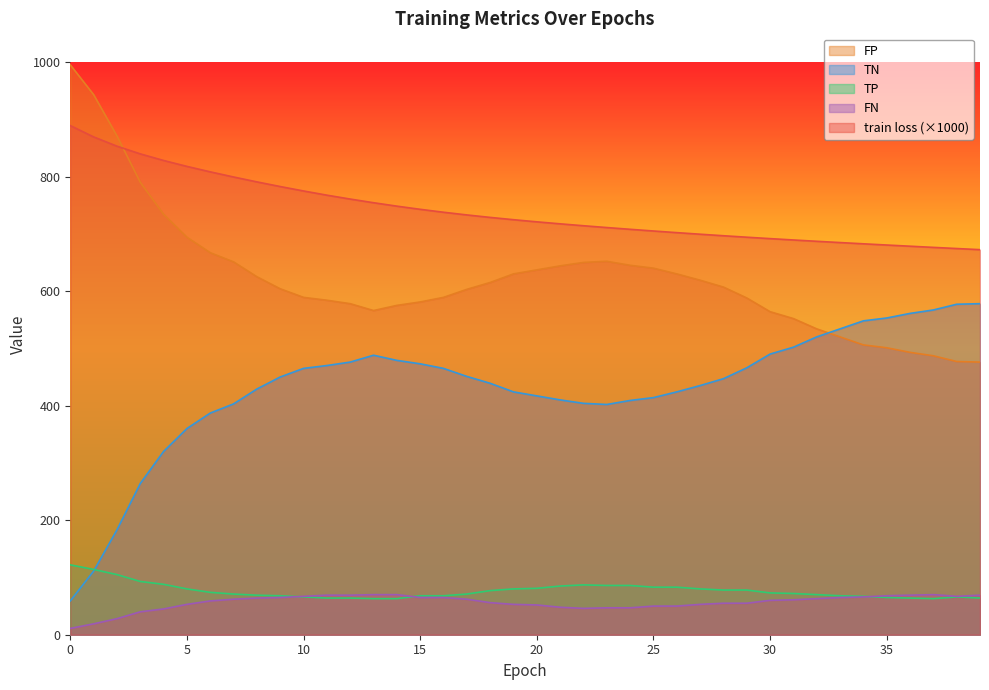

Which series changed the most between 6 and 32?

TN